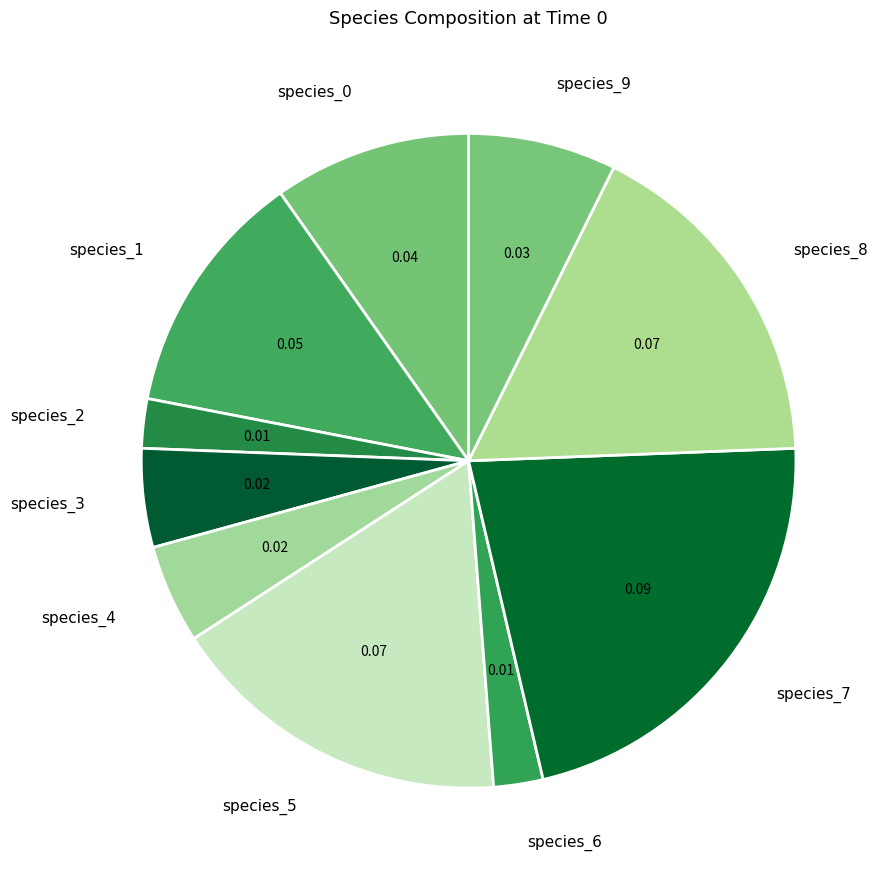

Combined, do species_6 and species_1 account for over 50%?

No